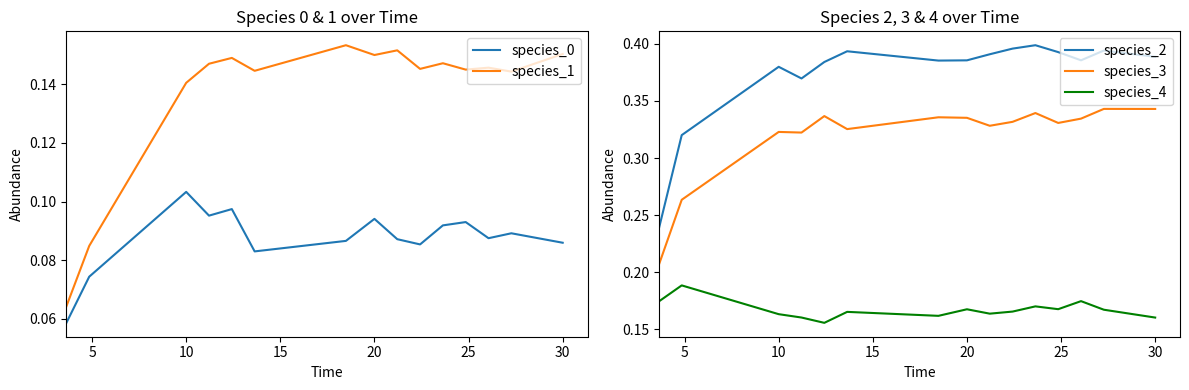

True or false: species_3 and species_4 intersect in this chart.

False